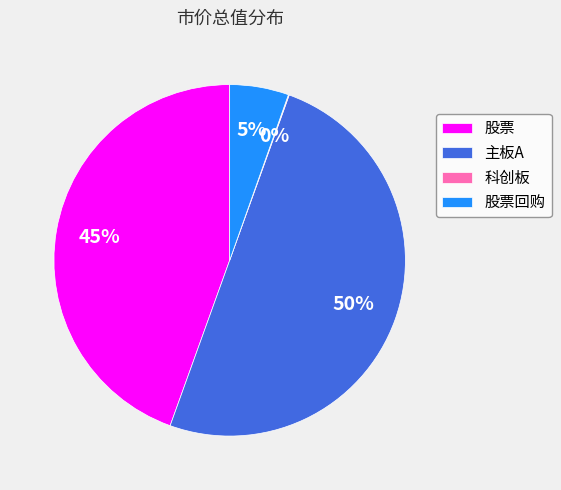

Which slice represents more than half of the pie?

主板A